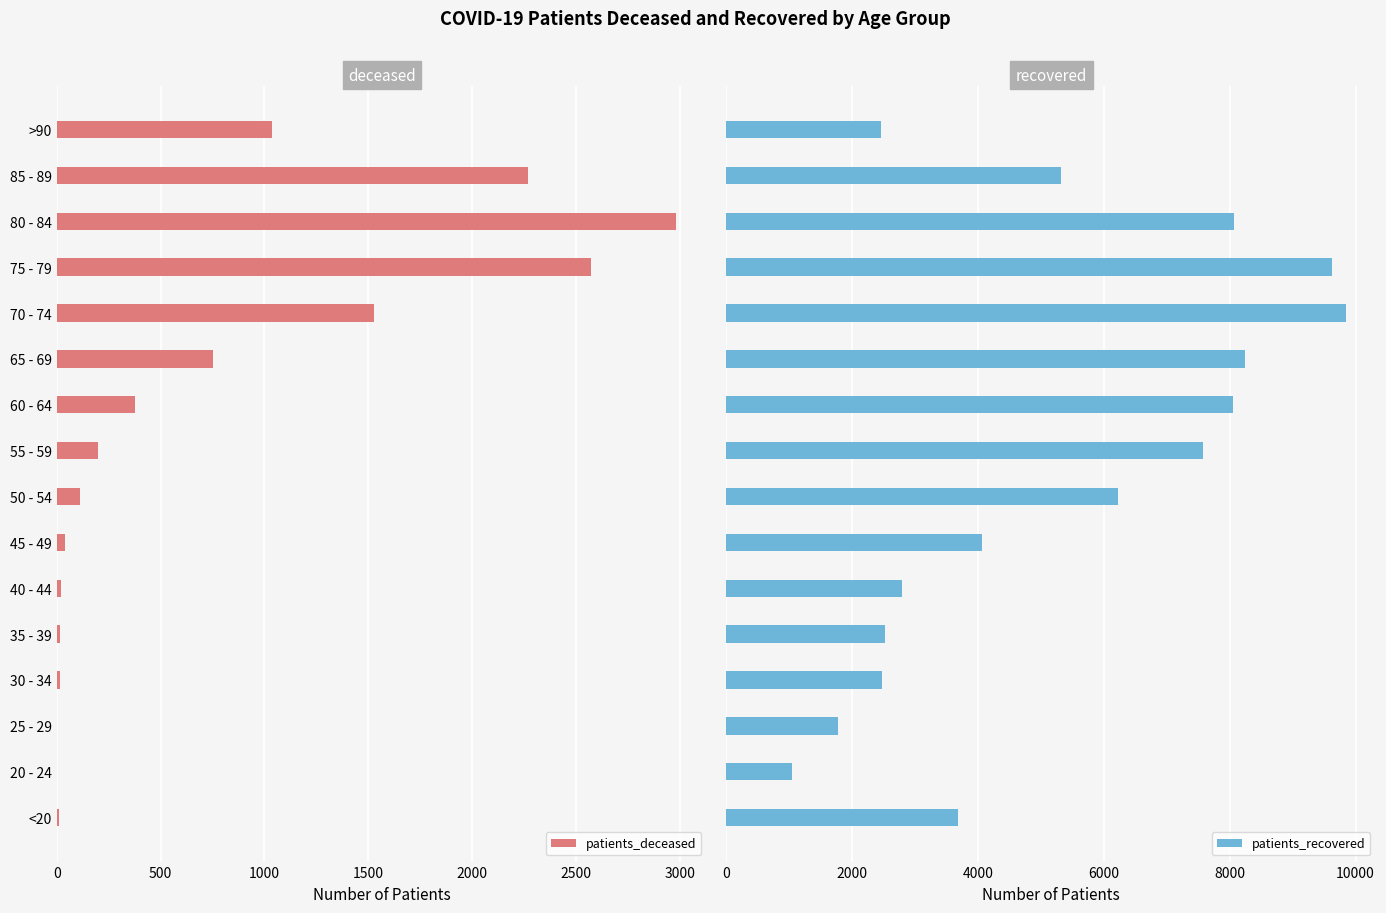

The value of patients_deceased at 70 - 74 is 1530. True or false?

True